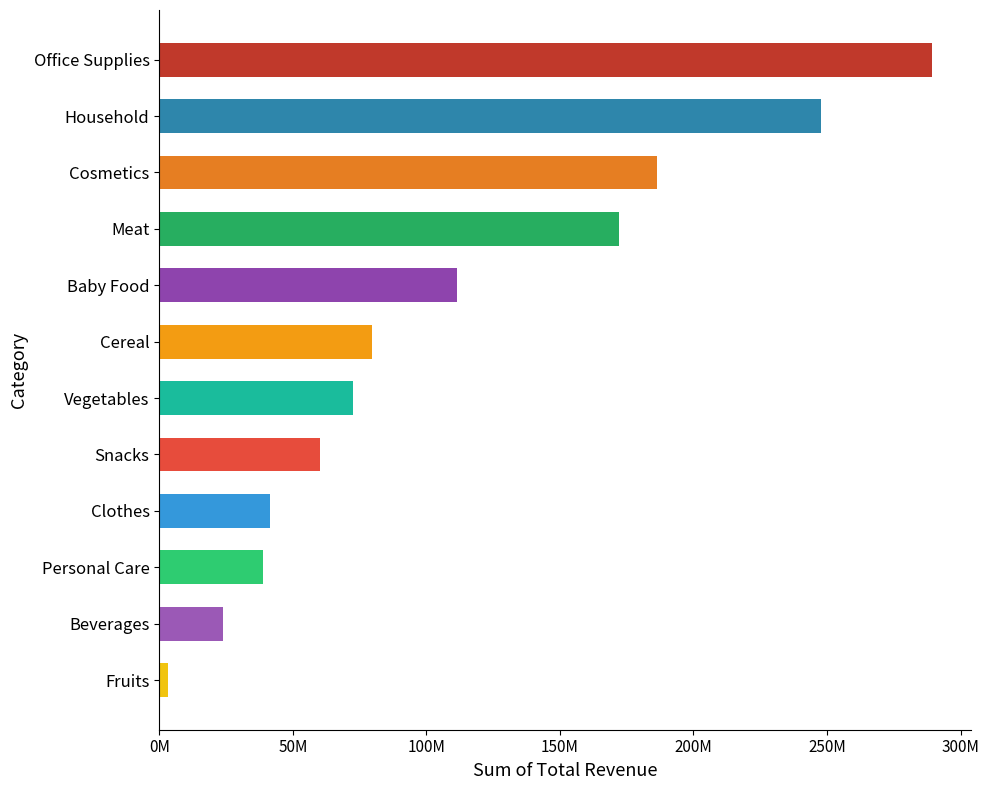

What is the average value?

110610153.4